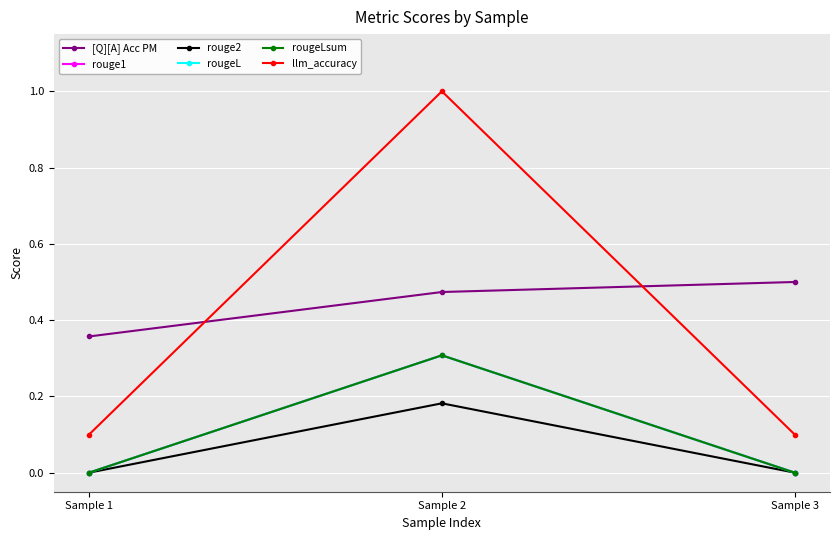

True or false: [Q][A] Acc PM has a value of 0.3 at Sample 2.

False